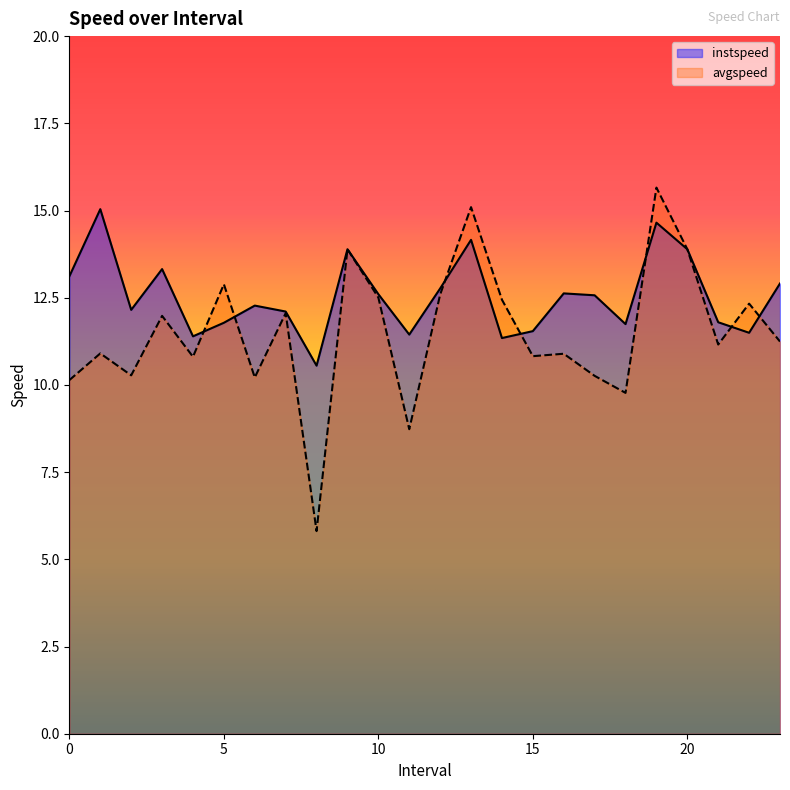

List the labels in order of avgspeed value, largest first.

19.0, 13.0, 9.0, 20.0, 5.0, 12.0, 10.0, 14.0, 22.0, 7.0, 3.0, 23.0, 21.0, 1.0, 16.0, 15.0, 4.0, 2.0, 17.0, 6.0, 0.0, 18.0, 11.0, 8.0